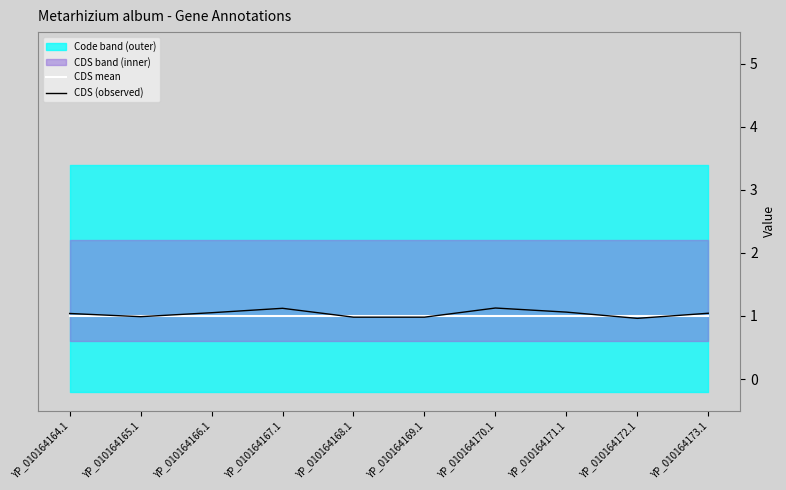

The value of CDS (observed) at YP_010164164.1 is 0.2. True or false?

False